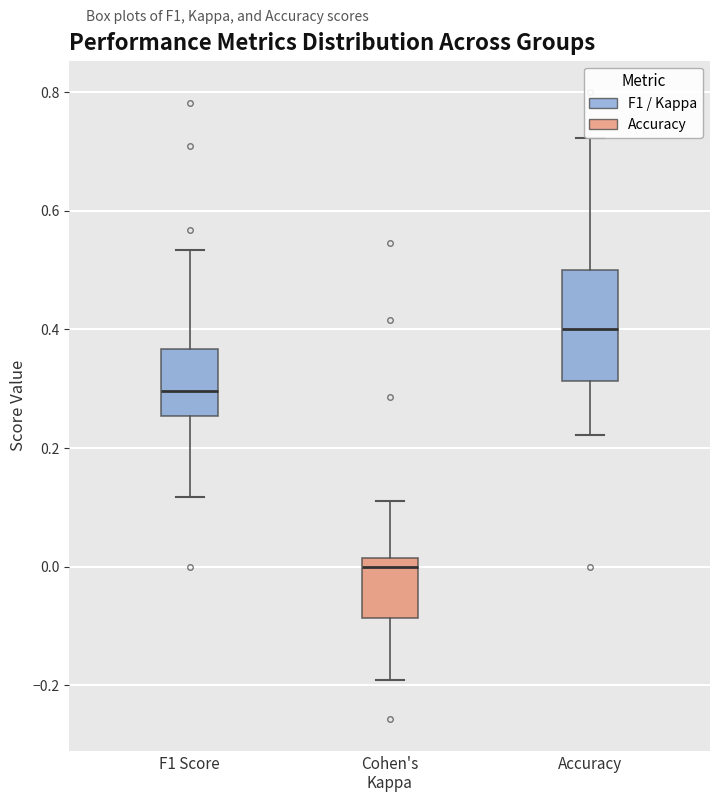

Which box's median line is the highest?

Accuracy